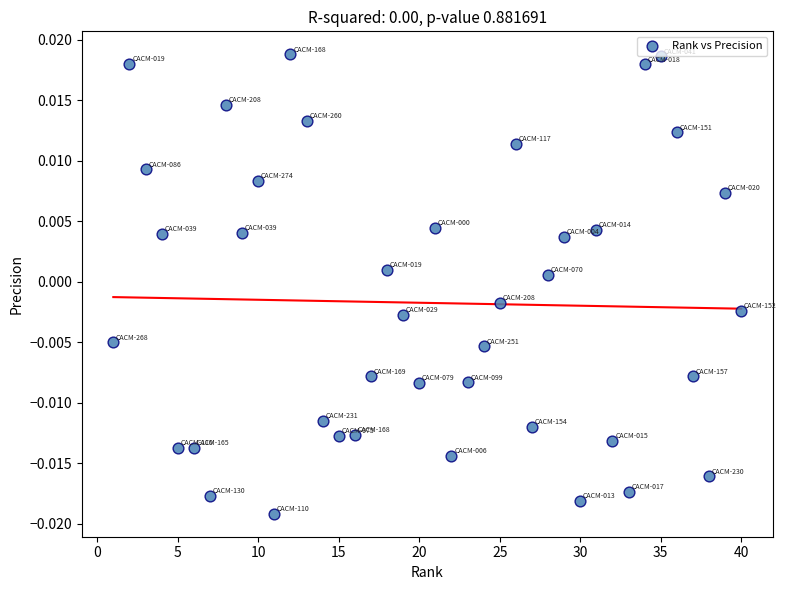

What is the range of X values (max minus min)?

39.0